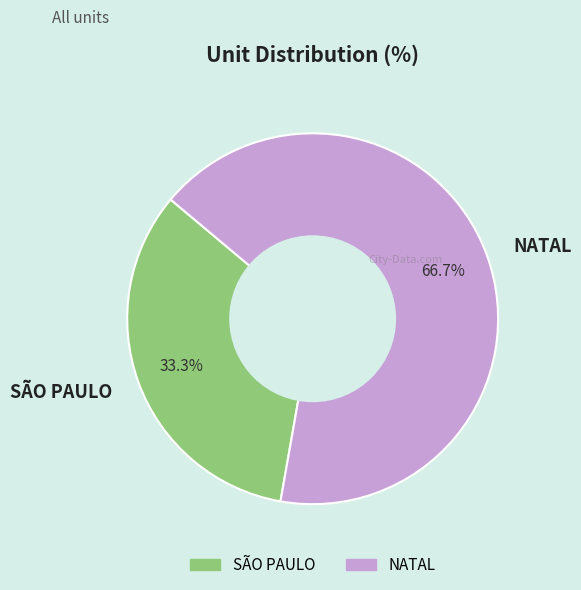

Which slice is the largest?

NATAL